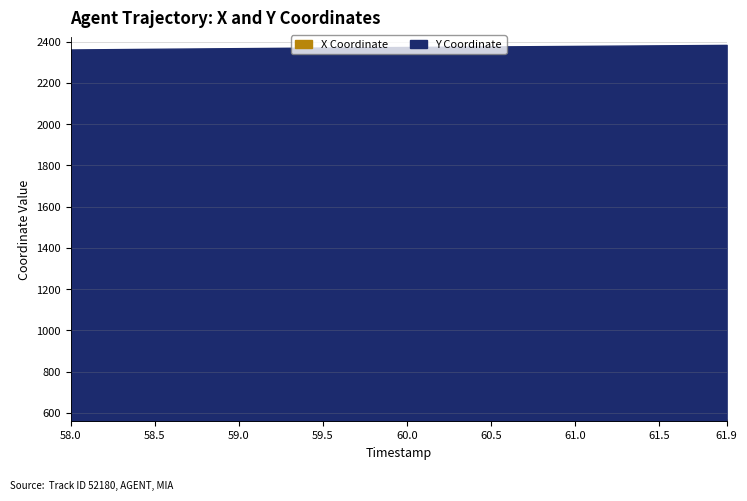

True or false: Y Coordinate has more than 2 points higher than both neighbors.

False